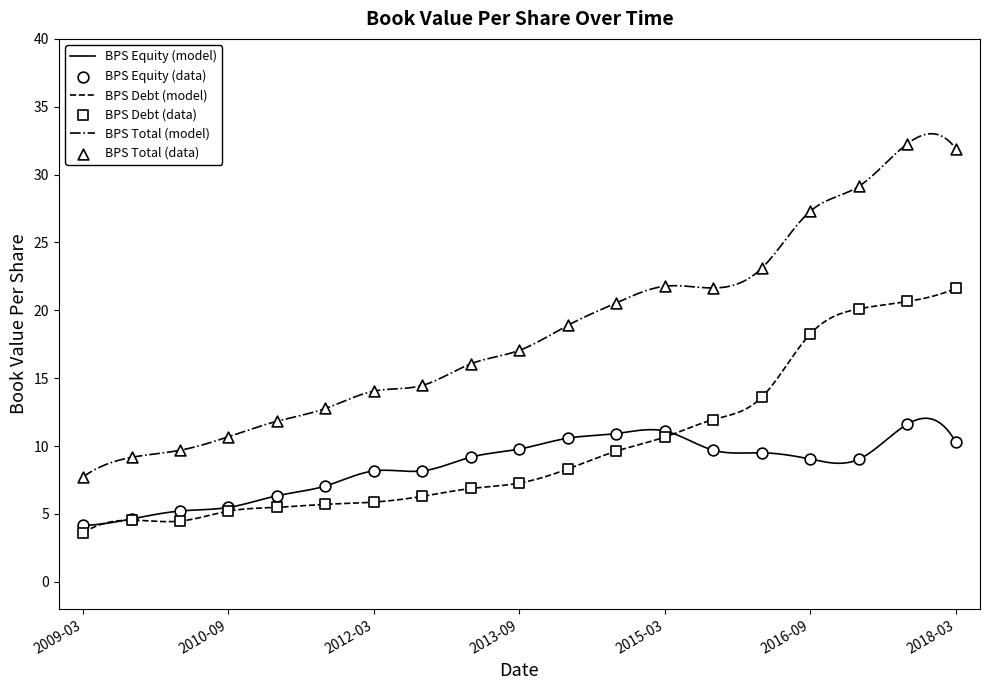

At how many categories does at least one series exceed 29?

3